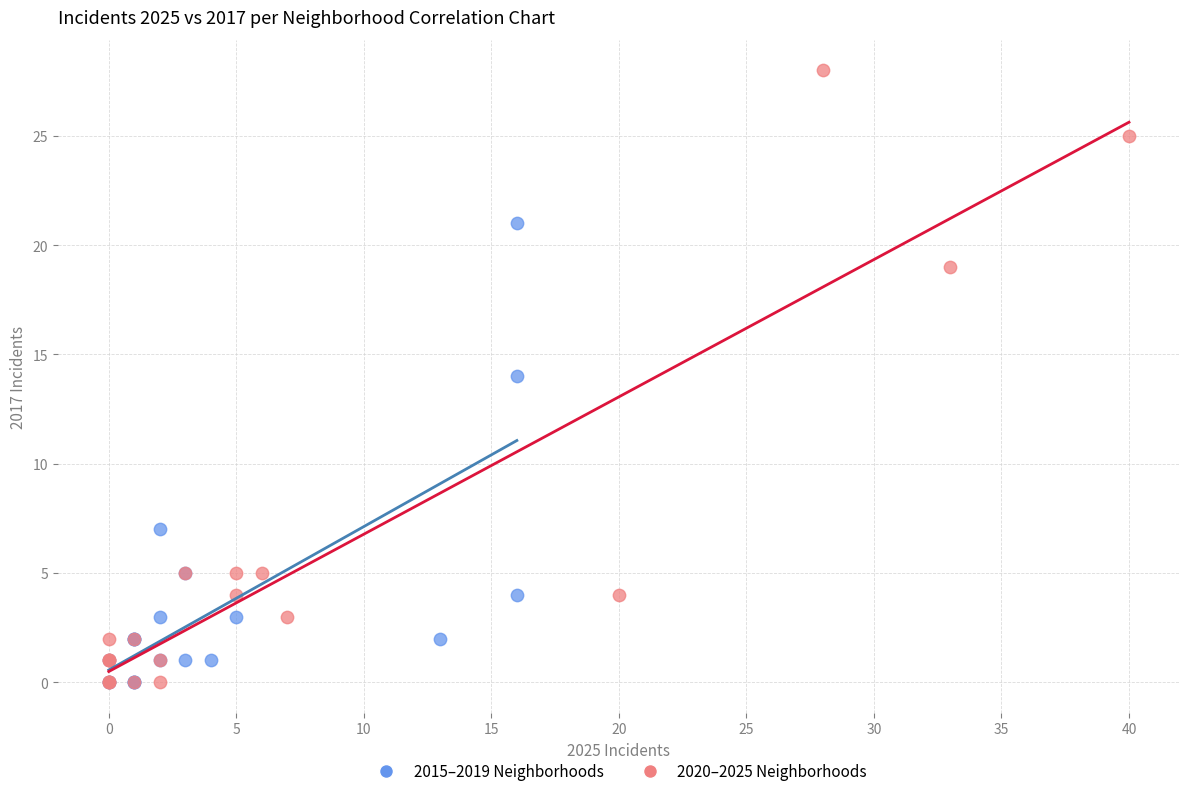

Which series contains the highest Y value?

2020–2025 Neighborhoods